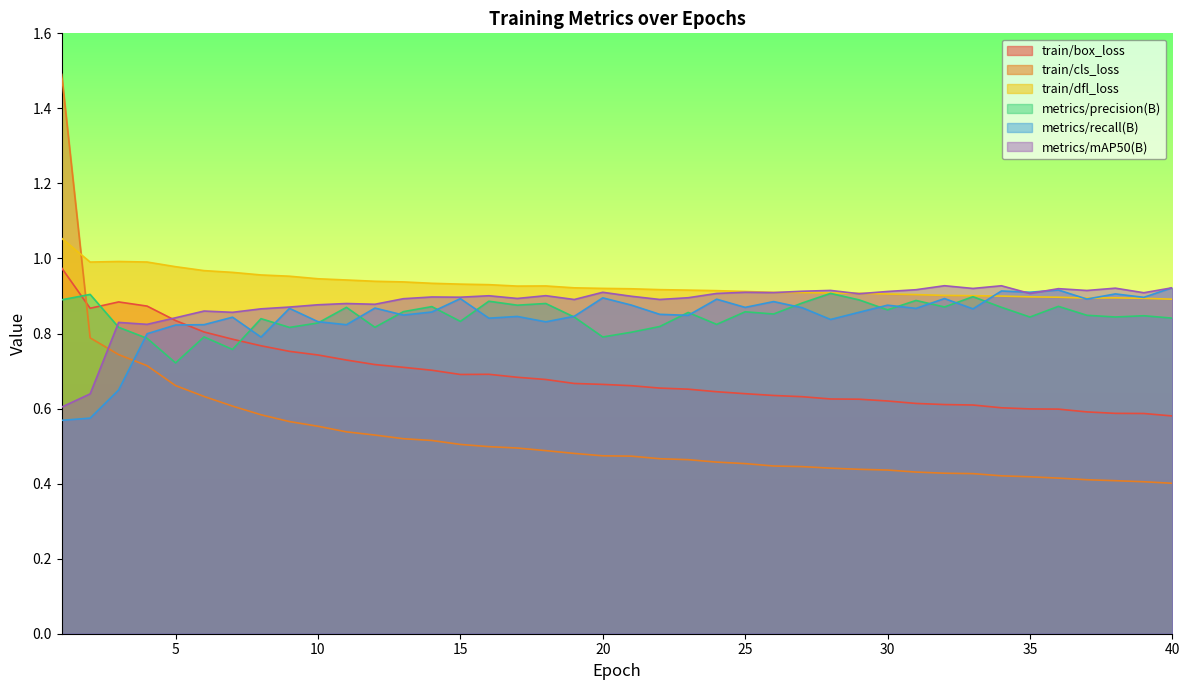

Reading left to right, what are all the values shown in this chart?

train/box_loss: 1=1.0	2=0.9	3=0.9	4=0.9	5=0.8	6=0.8	7=0.8	8=0.8	9=0.8	10=0.7	11=0.7	12=0.7	13=0.7	14=0.7	15=0.7	16=0.7	17=0.7	18=0.7	19=0.7	20=0.7	21=0.7	22=0.7	23=0.7	24=0.6	25=0.6	26=0.6	27=0.6	28=0.6	29=0.6	30=0.6	31=0.6	32=0.6	33=0.6	34=0.6	35=0.6	36=0.6	37=0.6	38=0.6	39=0.6	40=0.6
train/cls_loss: 1=1.5	2=0.8	3=0.7	4=0.7	5=0.7	6=0.6	7=0.6	8=0.6	9=0.6	10=0.6	11=0.5	12=0.5	13=0.5	14=0.5	15=0.5	16=0.5	17=0.5	18=0.5	19=0.5	20=0.5	21=0.5	22=0.5	23=0.5	24=0.5	25=0.5	26=0.4	27=0.4	28=0.4	29=0.4	30=0.4	31=0.4	32=0.4	33=0.4	34=0.4	35=0.4	36=0.4	37=0.4	38=0.4	39=0.4	40=0.4
train/dfl_loss: 1=1.1	2=1.0	3=1.0	4=1.0	5=1.0	6=1.0	7=1.0	8=1.0	9=1.0	10=0.9	11=0.9	12=0.9	13=0.9	14=0.9	15=0.9	16=0.9	17=0.9	18=0.9	19=0.9	20=0.9	21=0.9	22=0.9	23=0.9	24=0.9	25=0.9	26=0.9	27=0.9	28=0.9	29=0.9	30=0.9	31=0.9	32=0.9	33=0.9	34=0.9	35=0.9	36=0.9	37=0.9	38=0.9	39=0.9	40=0.9
metrics/precision(B): 1=0.9	2=0.9	3=0.8	4=0.8	5=0.7	6=0.8	7=0.8	8=0.8	9=0.8	10=0.8	11=0.9	12=0.8	13=0.9	14=0.9	15=0.8	16=0.9	17=0.9	18=0.9	19=0.8	20=0.8	21=0.8	22=0.8	23=0.9	24=0.8	25=0.9	26=0.9	27=0.9	28=0.9	29=0.9	30=0.9	31=0.9	32=0.9	33=0.9	34=0.9	35=0.8	36=0.9	37=0.8	38=0.8	39=0.8	40=0.8
metrics/recall(B): 1=0.6	2=0.6	3=0.6	4=0.8	5=0.8	6=0.8	7=0.8	8=0.8	9=0.9	10=0.8	11=0.8	12=0.9	13=0.8	14=0.9	15=0.9	16=0.8	17=0.8	18=0.8	19=0.8	20=0.9	21=0.9	22=0.9	23=0.8	24=0.9	25=0.9	26=0.9	27=0.9	28=0.8	29=0.9	30=0.9	31=0.9	32=0.9	33=0.9	34=0.9	35=0.9	36=0.9	37=0.9	38=0.9	39=0.9	40=0.9
metrics/mAP50(B): 1=0.6	2=0.6	3=0.8	4=0.8	5=0.8	6=0.9	7=0.9	8=0.9	9=0.9	10=0.9	11=0.9	12=0.9	13=0.9	14=0.9	15=0.9	16=0.9	17=0.9	18=0.9	19=0.9	20=0.9	21=0.9	22=0.9	23=0.9	24=0.9	25=0.9	26=0.9	27=0.9	28=0.9	29=0.9	30=0.9	31=0.9	32=0.9	33=0.9	34=0.9	35=0.9	36=0.9	37=0.9	38=0.9	39=0.9	40=0.9